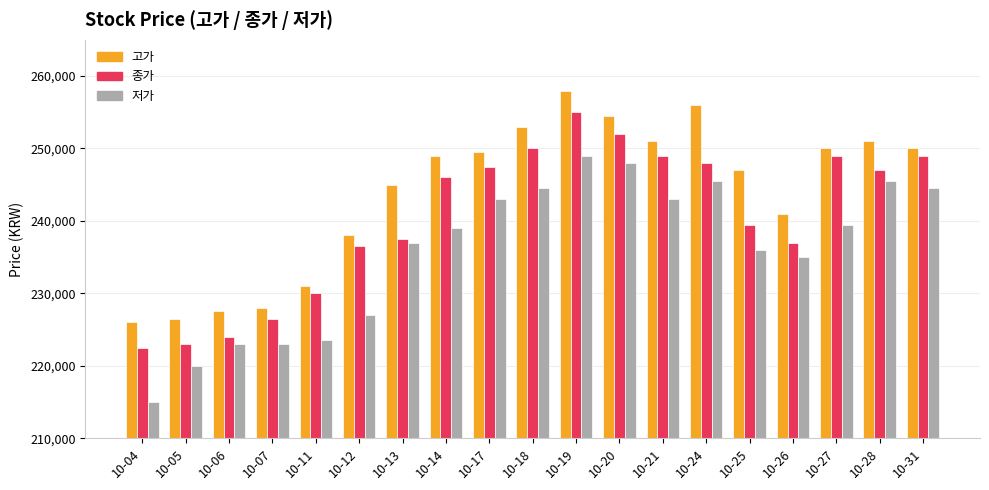

What is the value of the 고가 bar at the 5th from the left?

231000